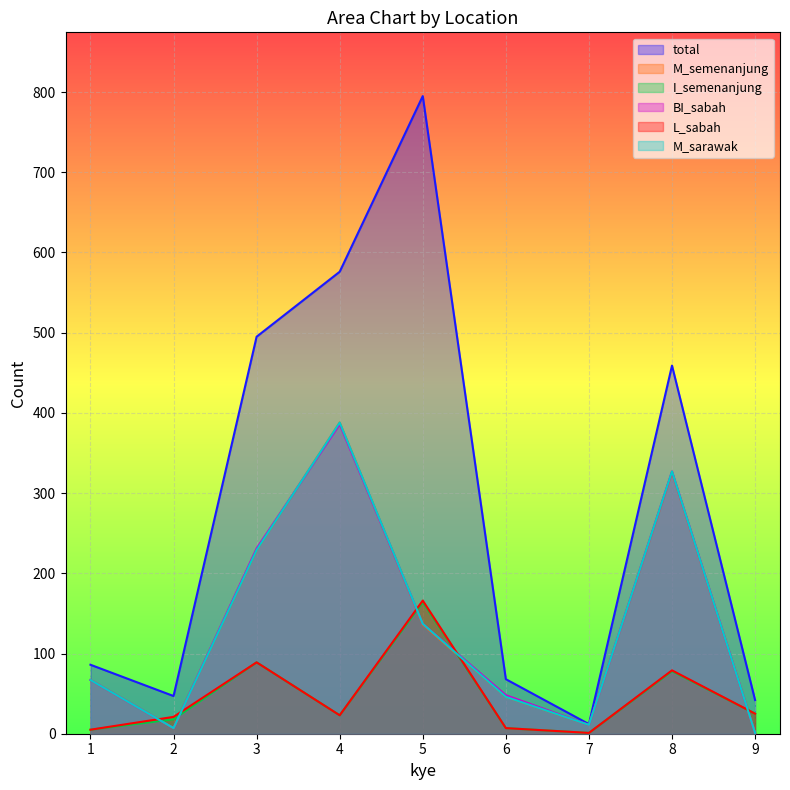

Is it true that BI_sabah equals 11 at 7?

True